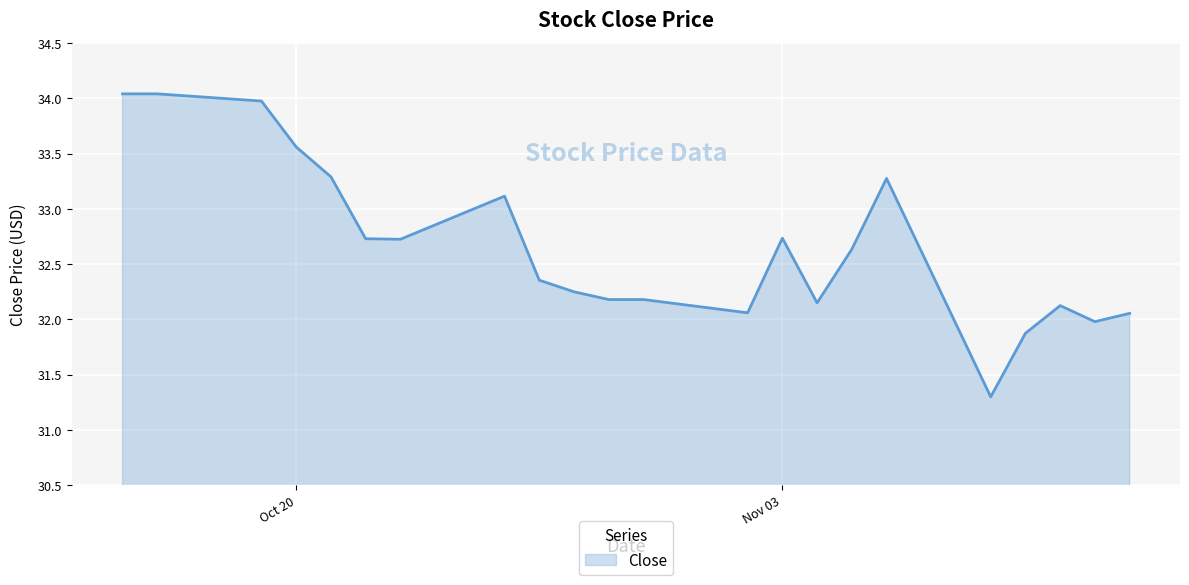

What is the maximum value shown in the chart?

34.0